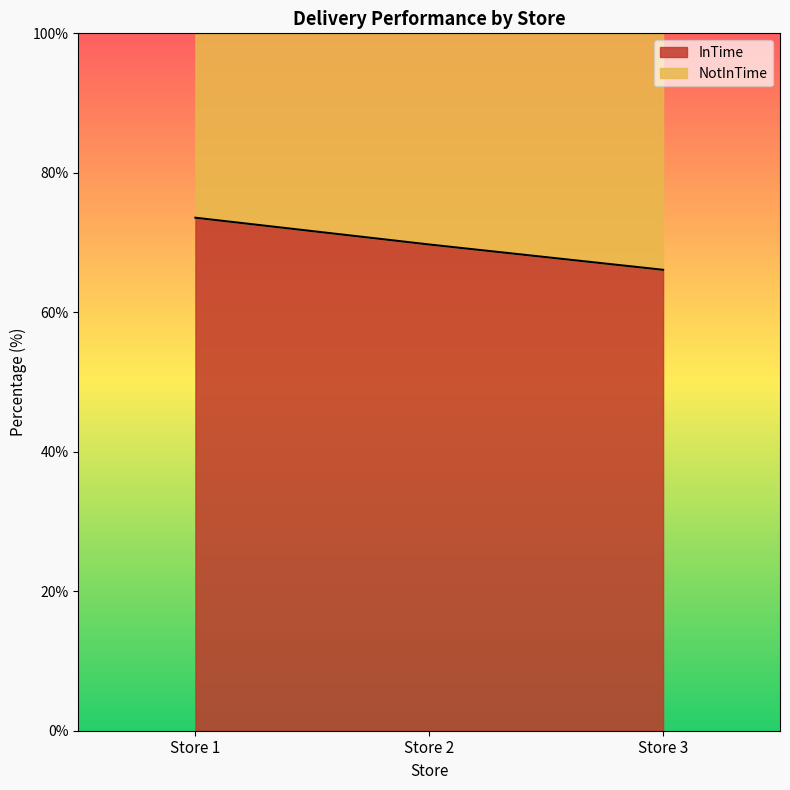

Approximately how many times larger is the value at Store 1 compared to Store 3?

1.1